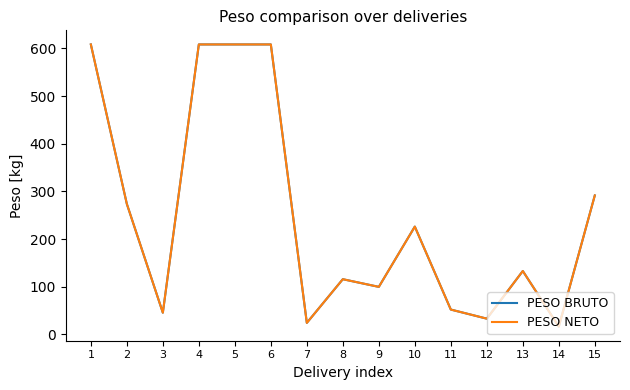

How many lines are shown in the chart?

2